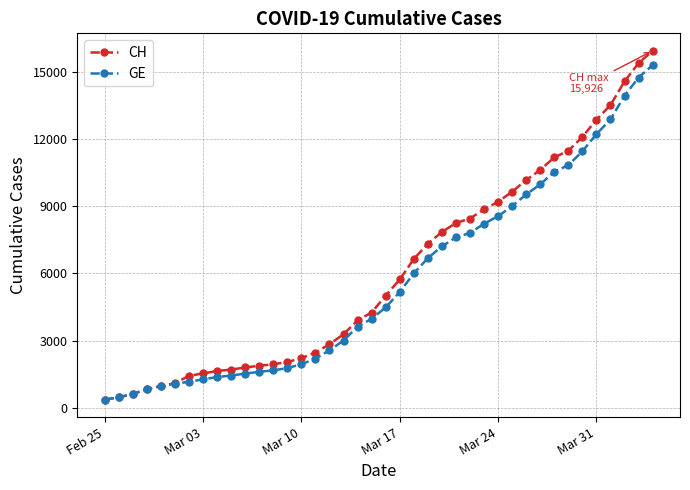

What is the value of the GE point at the 7th from the left?

1171